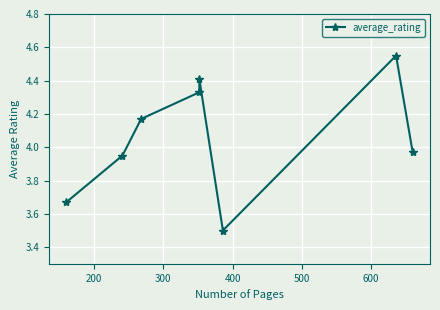

How many points are higher than both their immediate neighbors (excluding endpoints)?

2